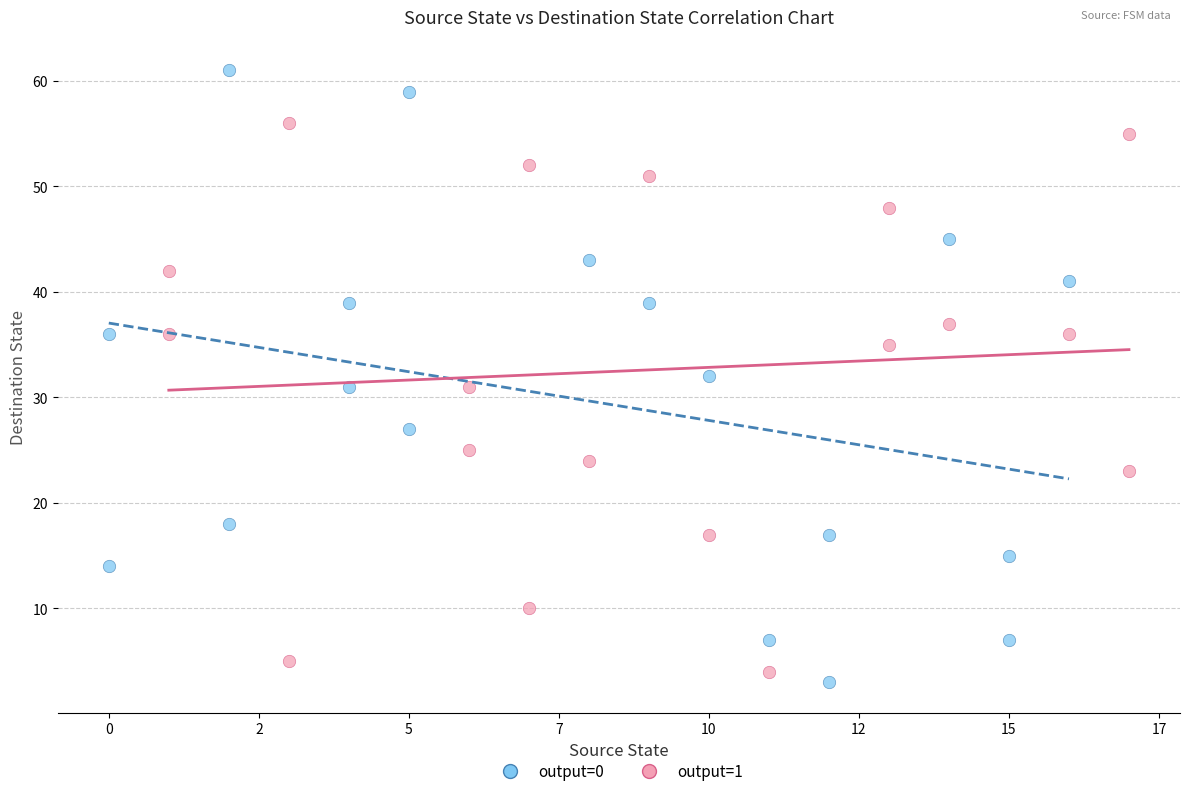

Which series contains the highest Y value?

output=0